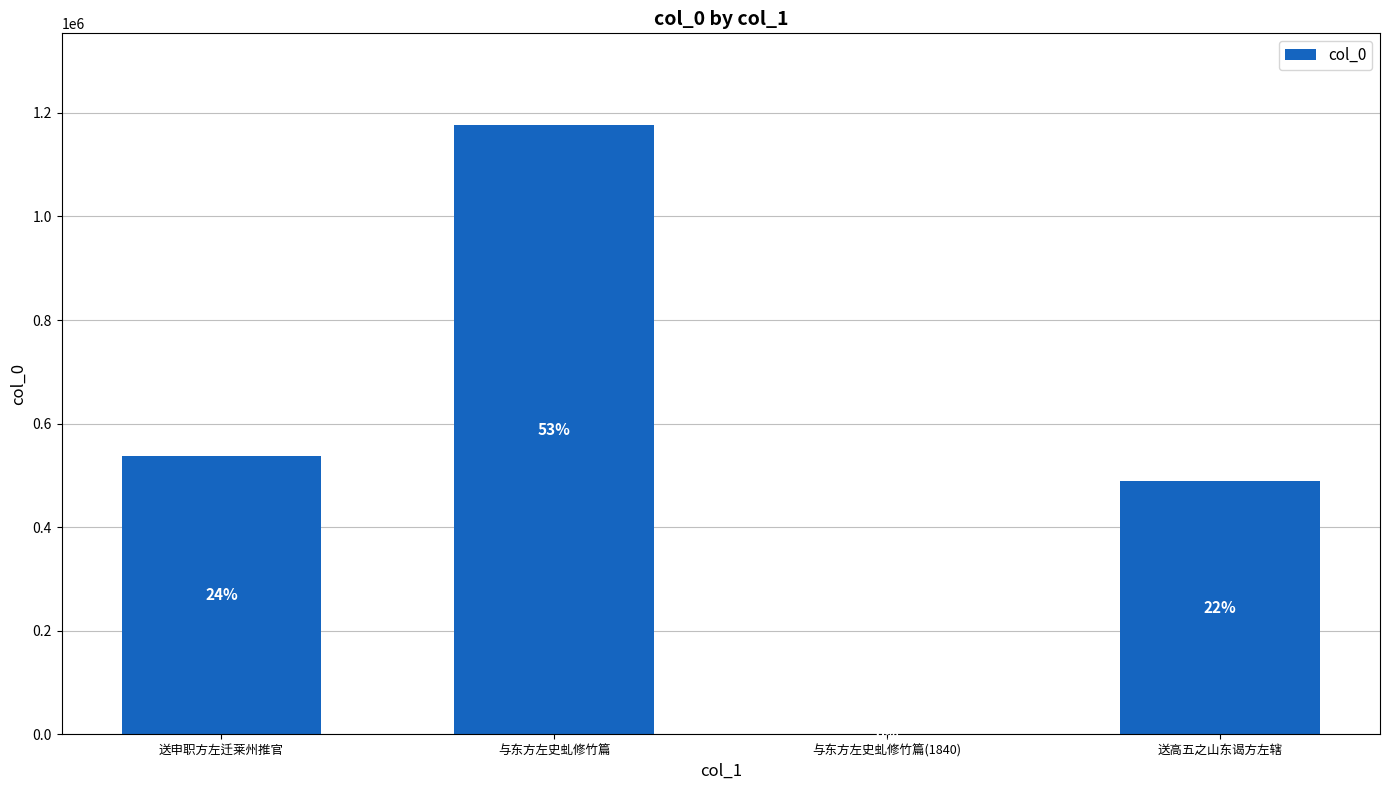

What is the maximum value shown in the chart?

1176864